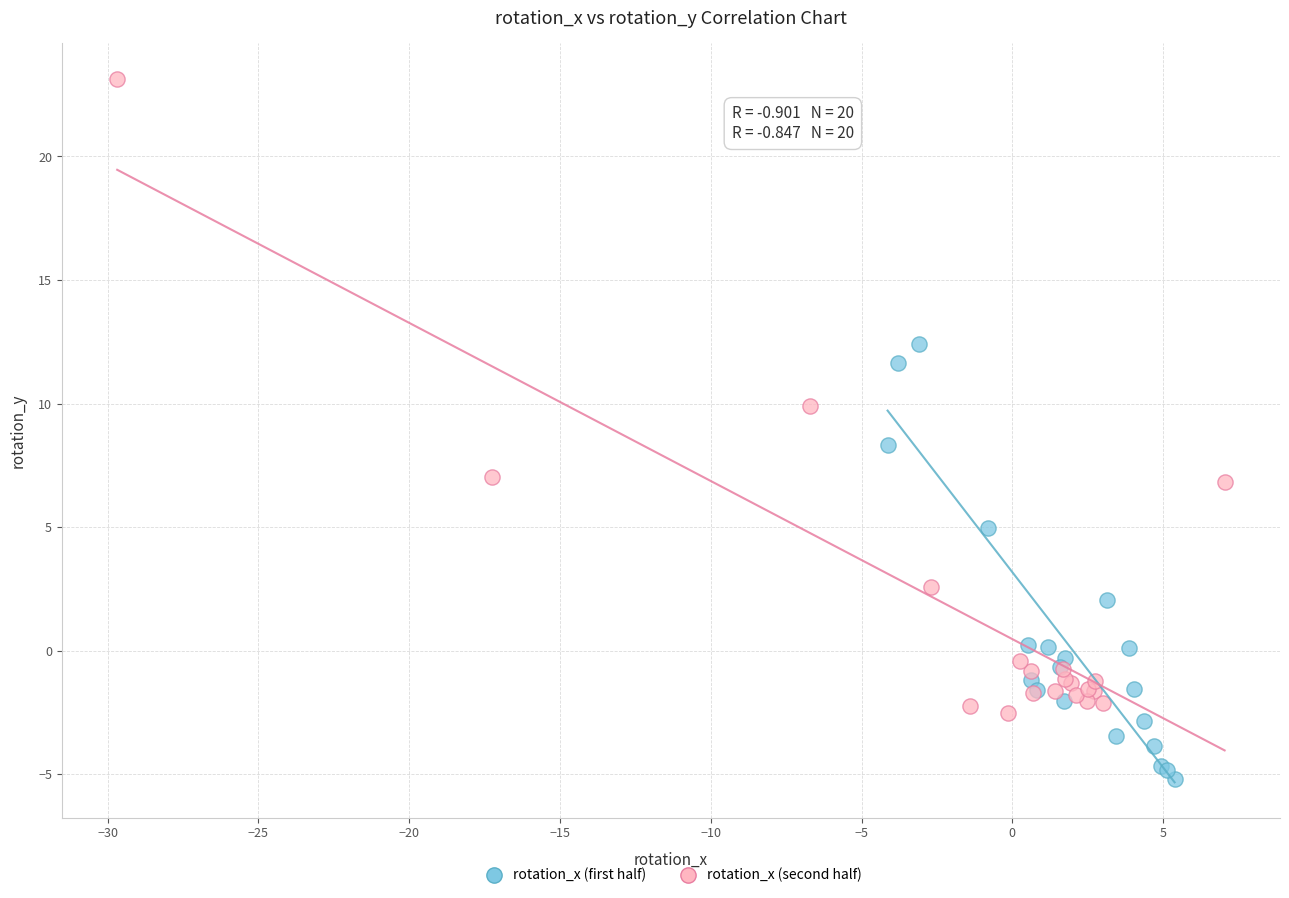

Which series reaches the minimum Y coordinate?

rotation_x (first half)